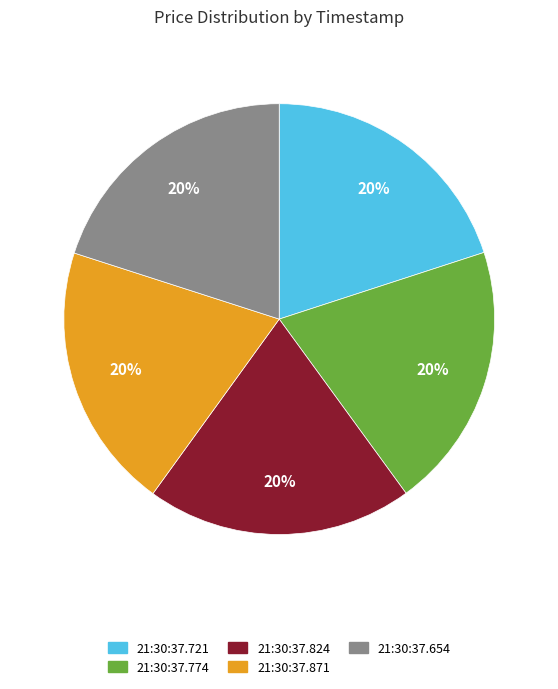

To the nearest percent, what is the average slice percentage?

20%